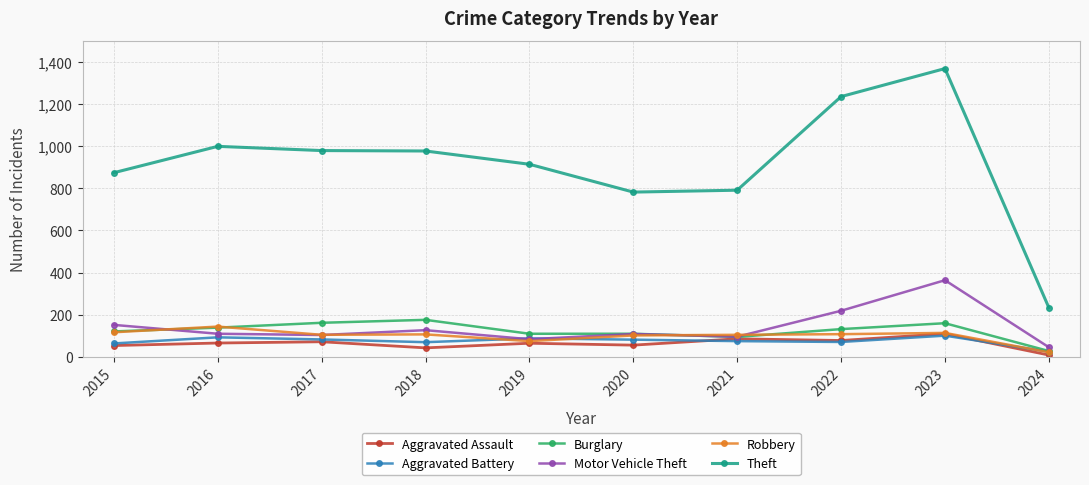

True or false: Motor Vehicle Theft and Theft intersect in this chart.

False